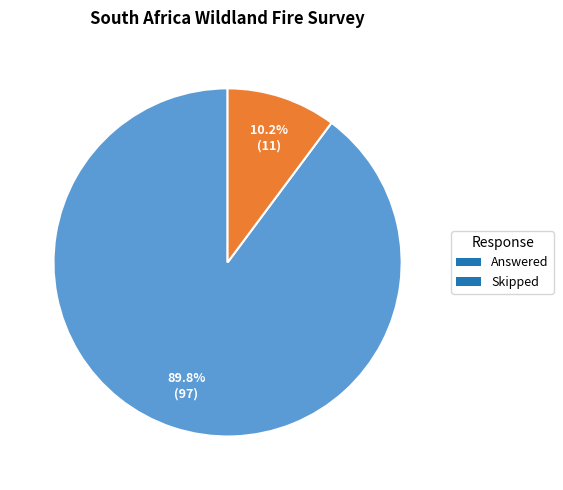

To the nearest percent, what portion does Answered represent?

90%